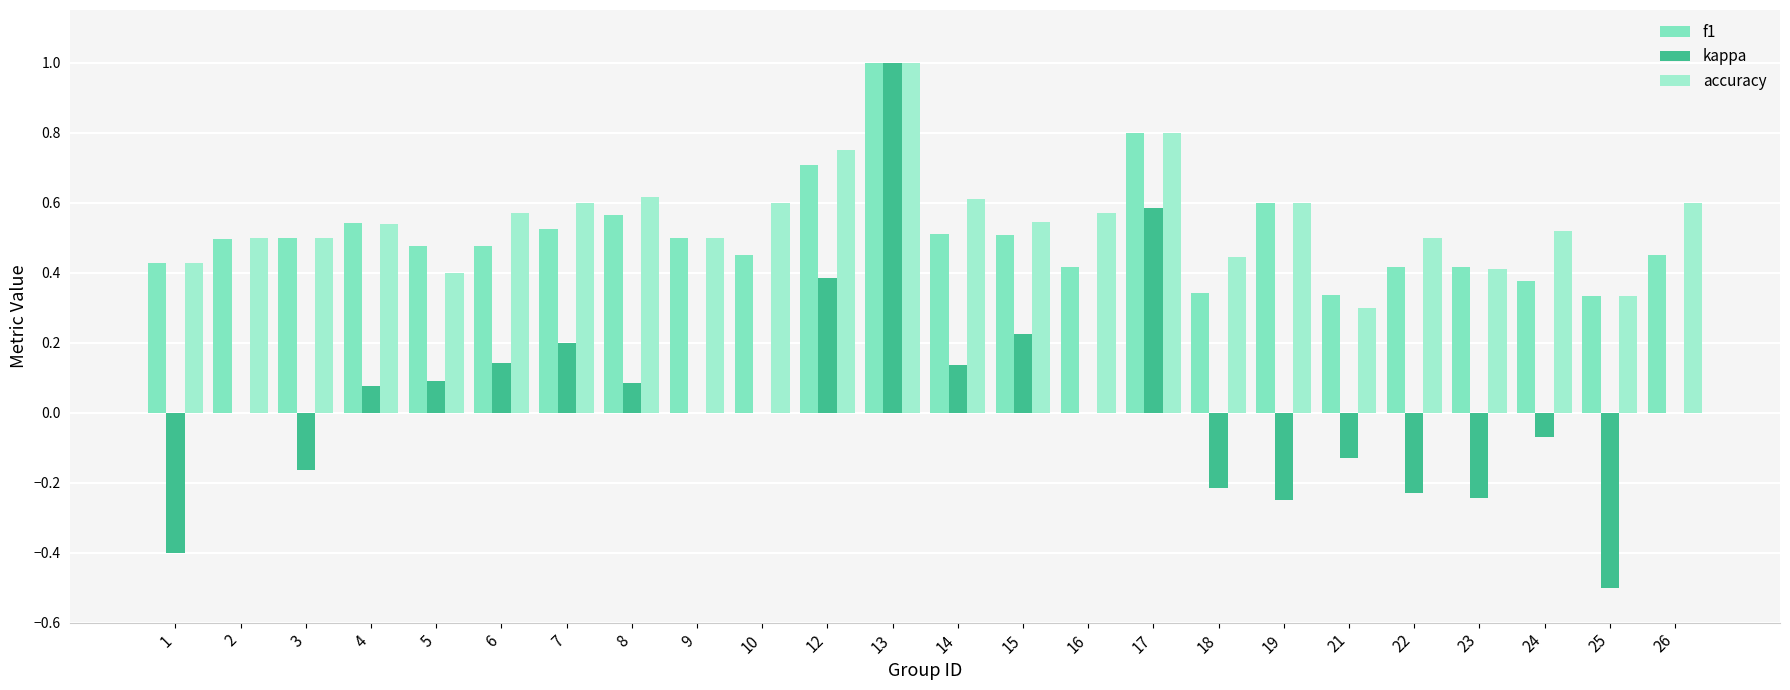

The kappa series shows 0.0 at 2. True or false?

True